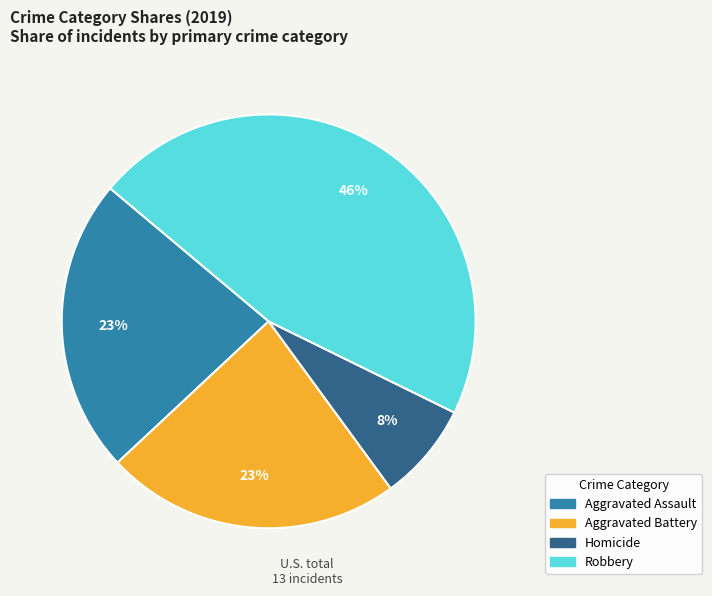

To the nearest percent, what is the average slice percentage?

25%